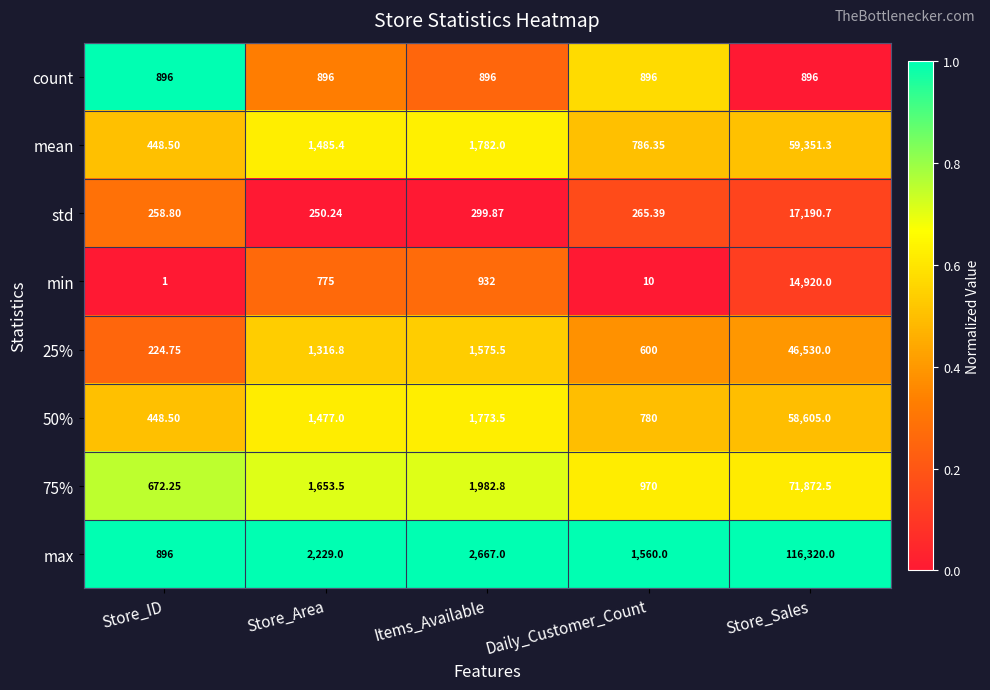

Is the value of min at Store_ID greater than the value of 25% at Items_Available?

No